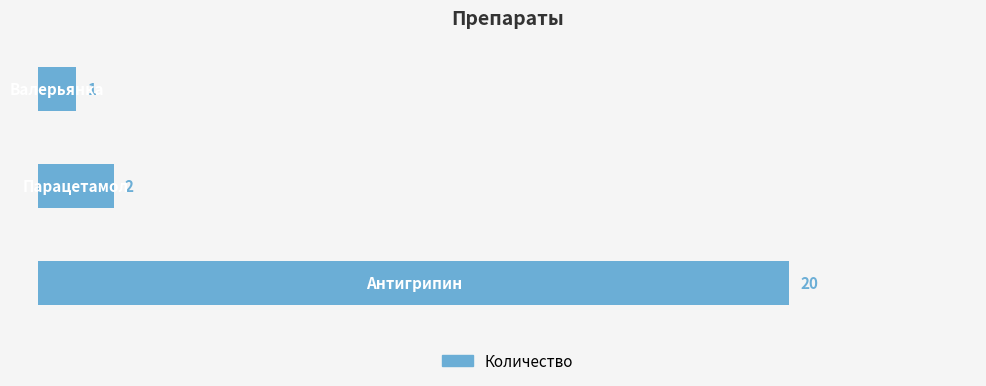

What is the greatest value displayed?

20